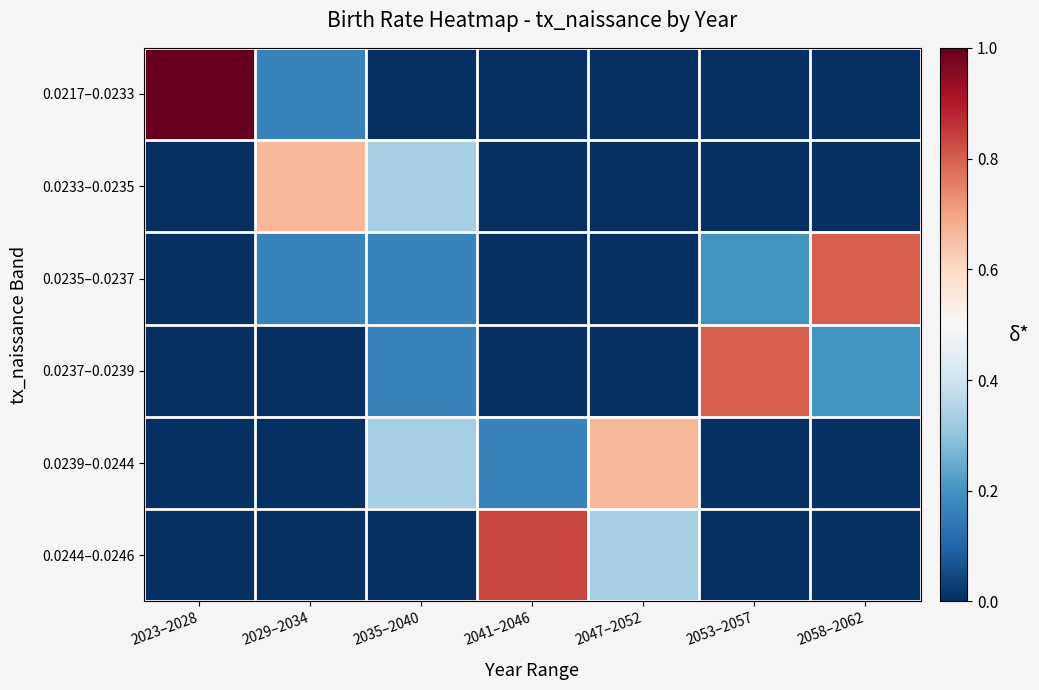

List the series in order of their peak value, highest first.

0.0217–0.0233, 0.0244–0.0246, 0.0235–0.0237, 0.0237–0.0239, 0.0233–0.0235, 0.0239–0.0244